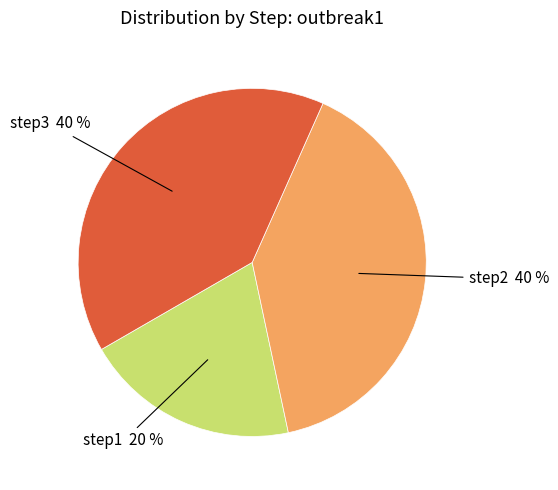

Is there any slice that represents more than half of the pie?

No